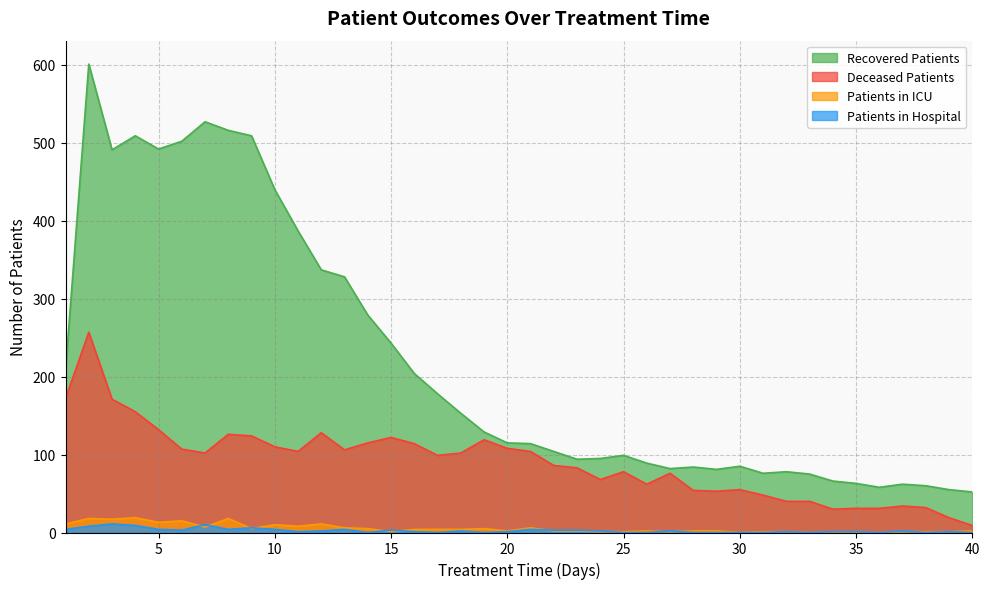

In recovered_patients, how many points are lower than both neighbors (excluding endpoints)?

7